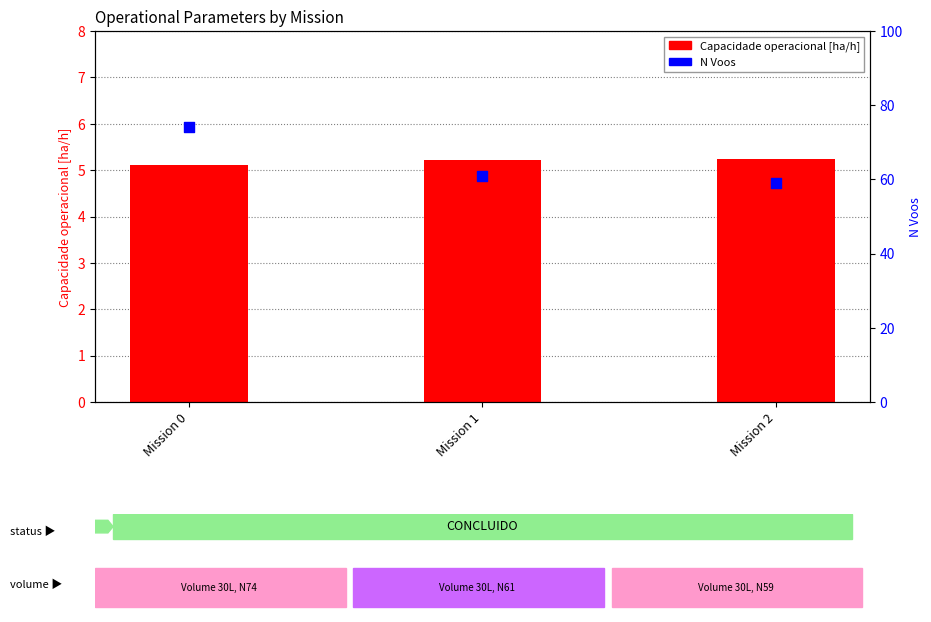

Is the value of N Voos at Mission 2 greater than the value of Capacidade operacional [ha/h] at Mission 1?

Yes